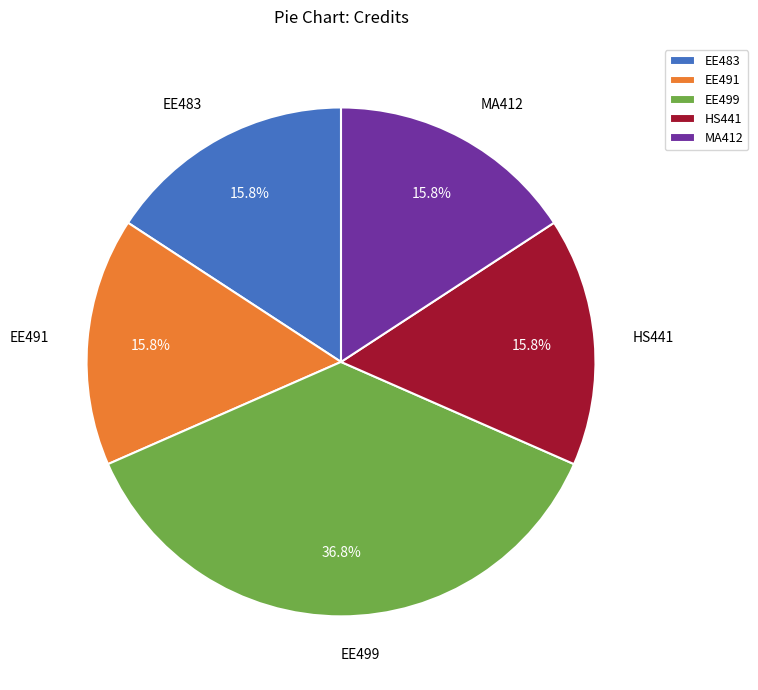

Is HS441 the majority of the pie?

No